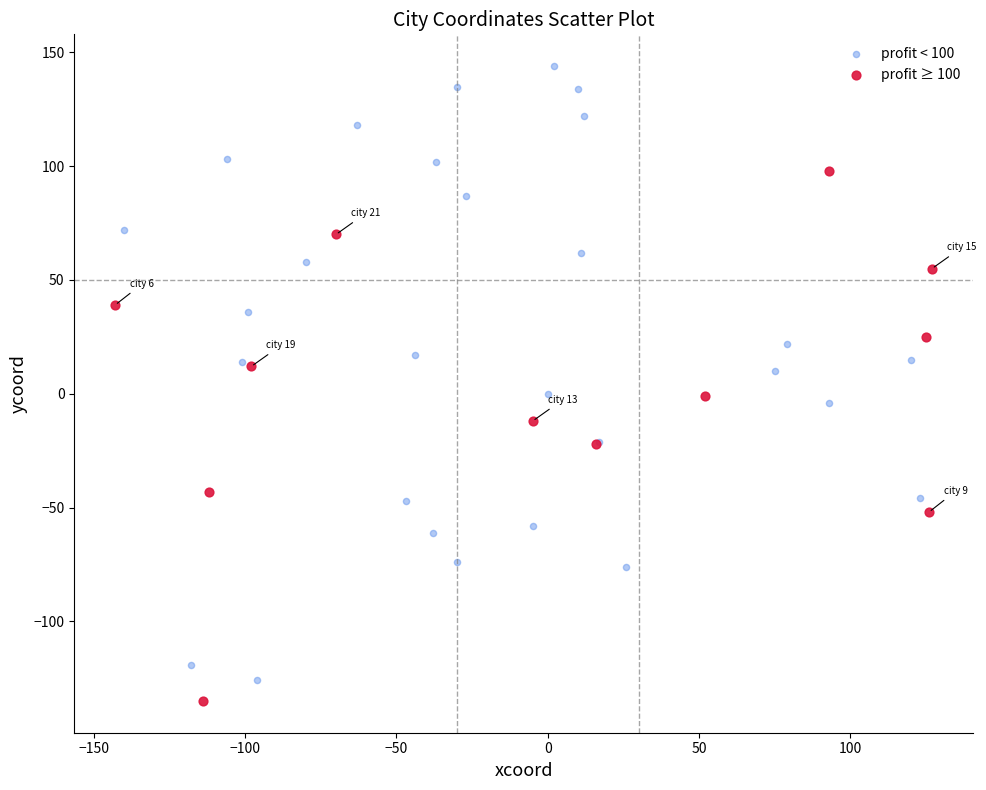

Which series reaches the minimum Y coordinate?

profit ≥ 100